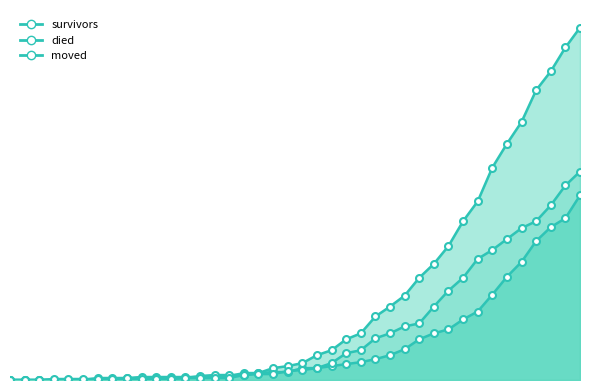

What is the approximate value of died at 2020-03-22, to the nearest 50?

50